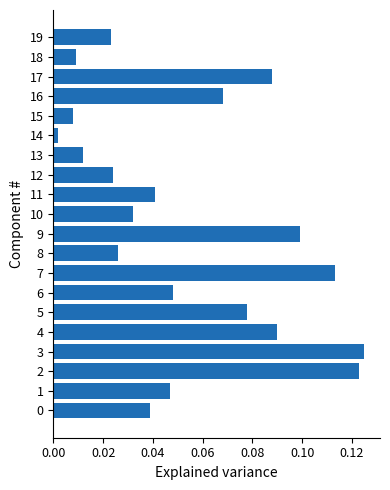

Are the bars horizontal?

Yes